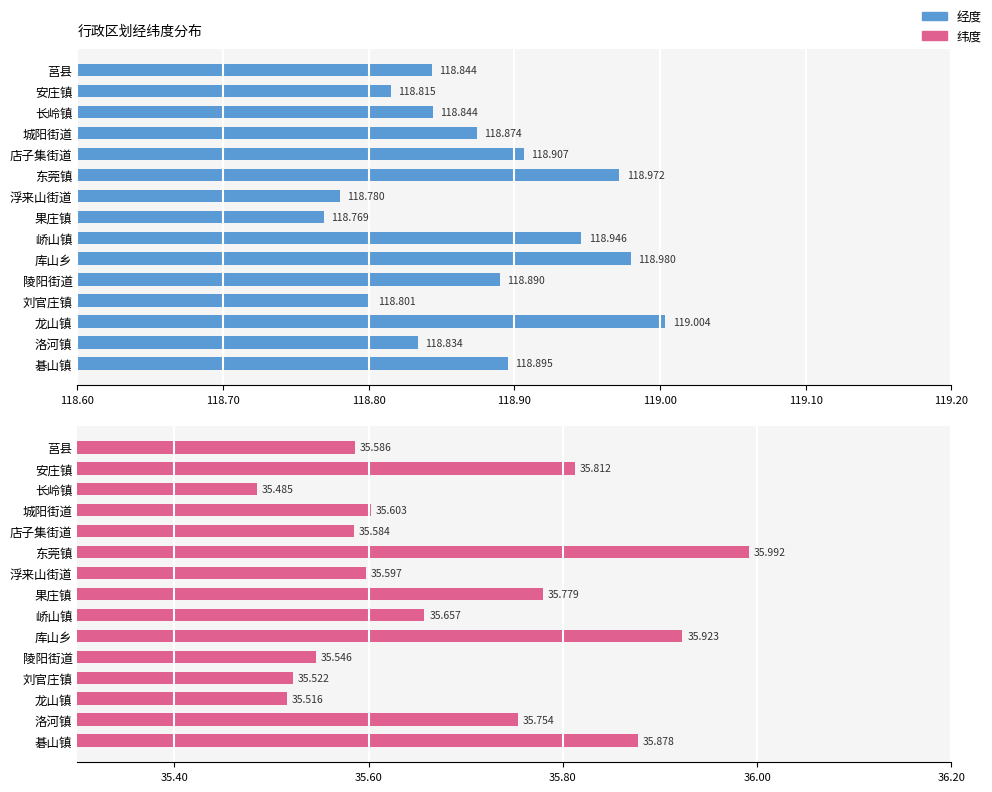

At 店子集街道, list the series in order from largest to smallest.

经度, 纬度